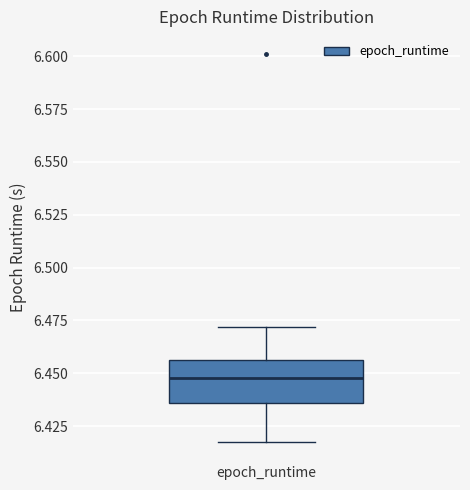

Where is the lower edge of the box for epoch_runtime on the y-axis? The values are not printed on the chart, so give them approximately, as read against the axis.

6.435